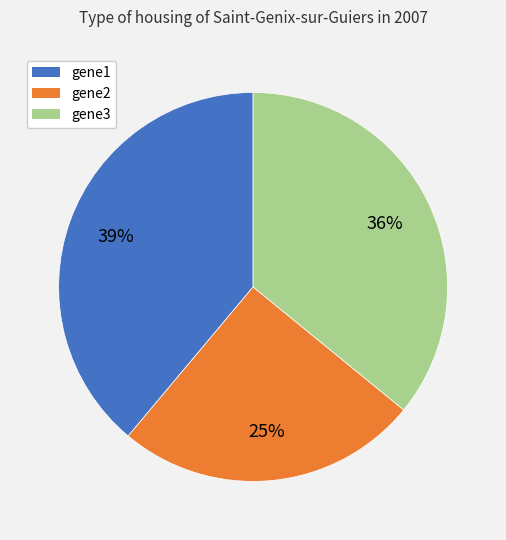

Which has a higher value, gene1 or gene3?

gene1